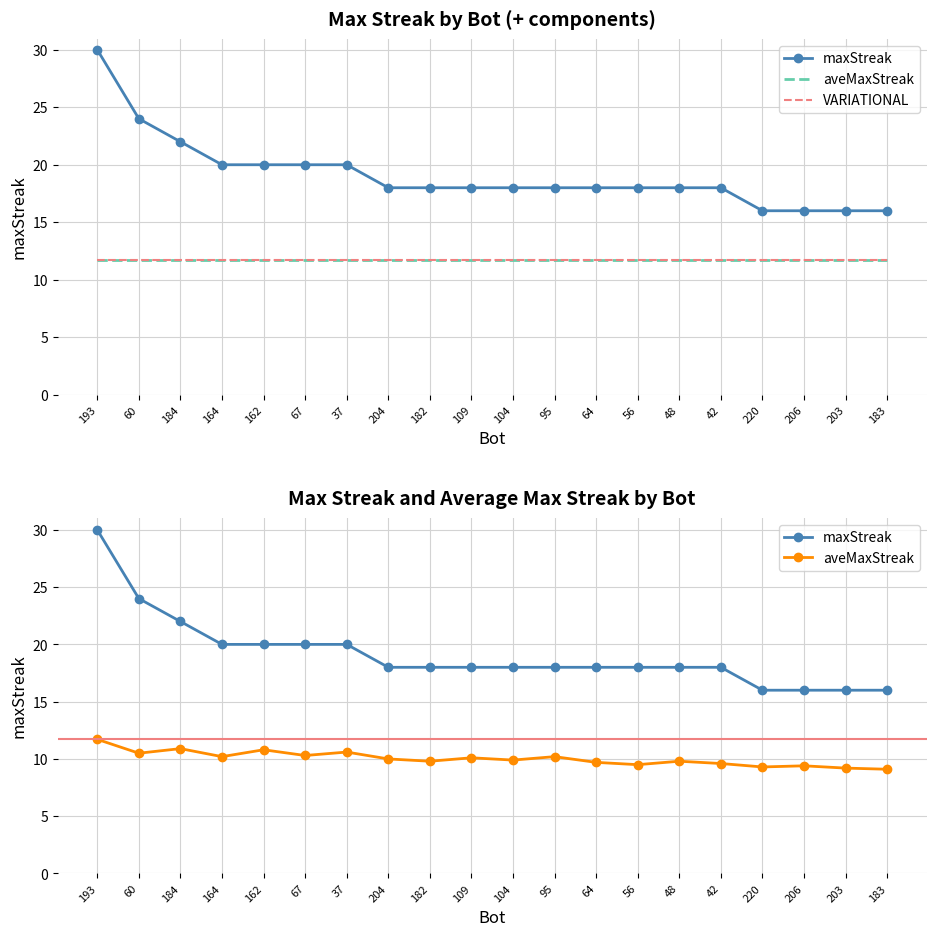

Which series has the largest range (max minus min)?

maxStreak